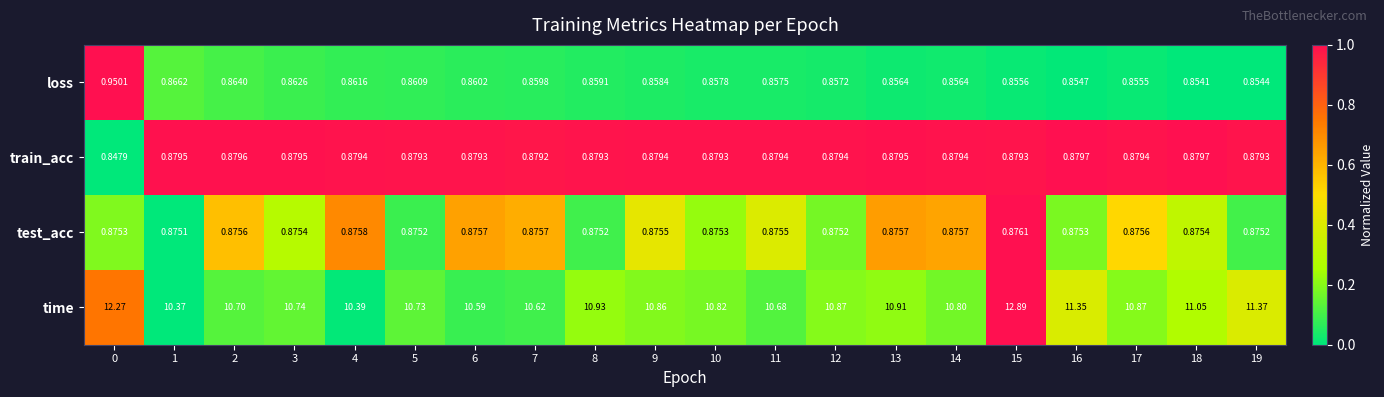

Count the number of categories in the chart.

20